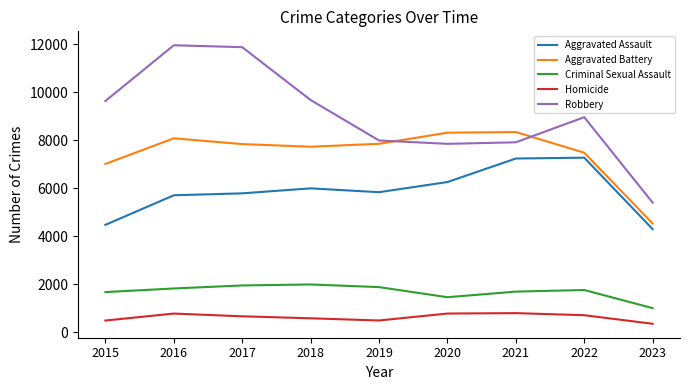

Which series has the largest range (max minus min)?

Robbery